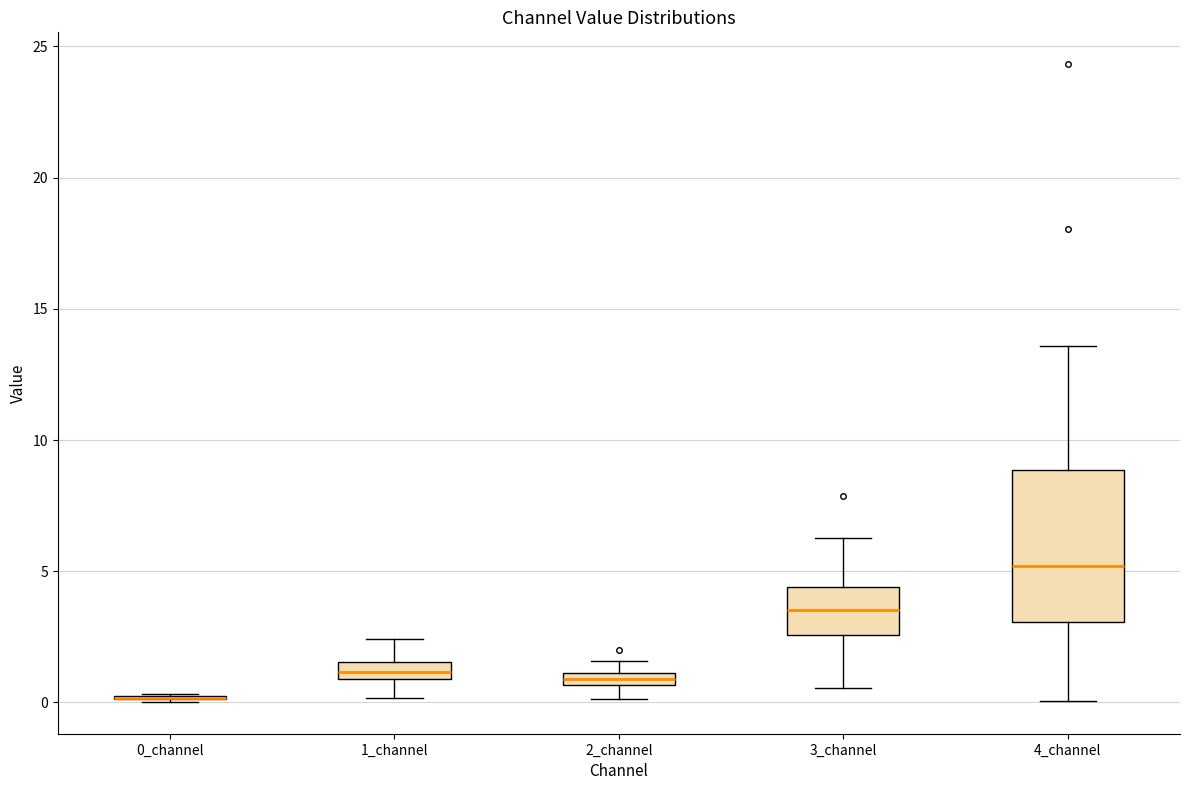

Where is the upper edge of the box for 3_channel on the y-axis? The values are not printed on the chart, so give them approximately, as read against the axis.

4.5